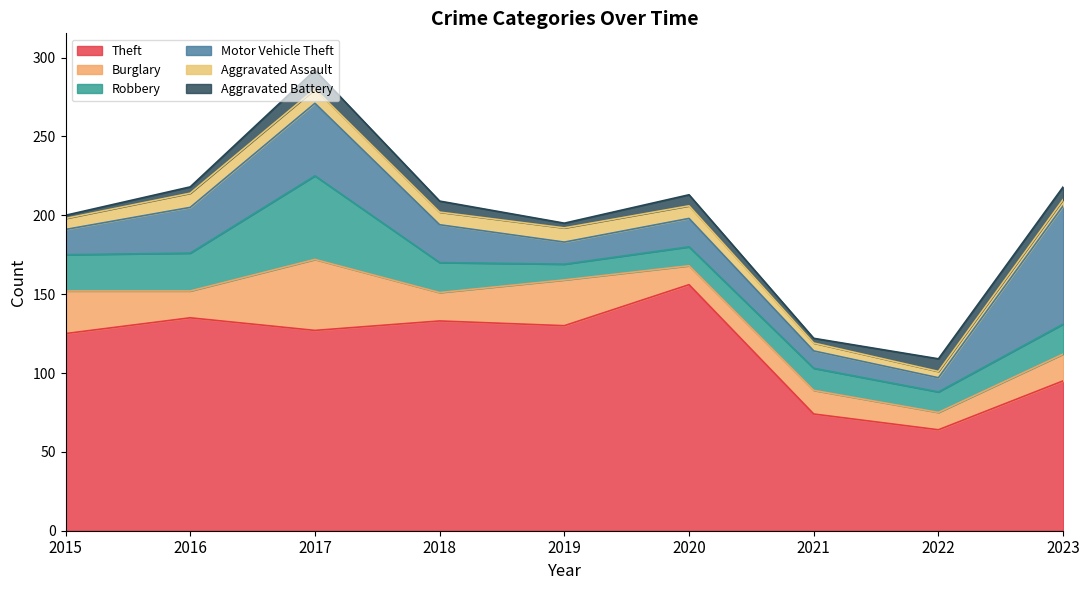

How many data points in Motor Vehicle Theft are less than 18?

4